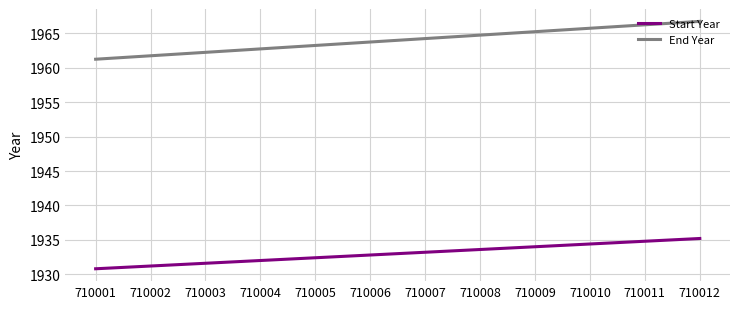

What is the difference between the End Year values at 710009 and 710003?

3.0